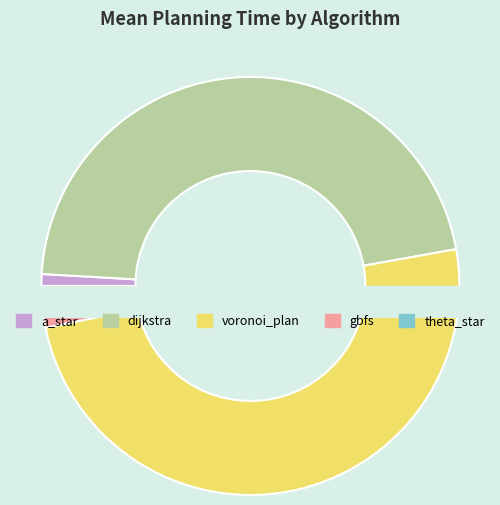

How many slices are in this pie chart?

5